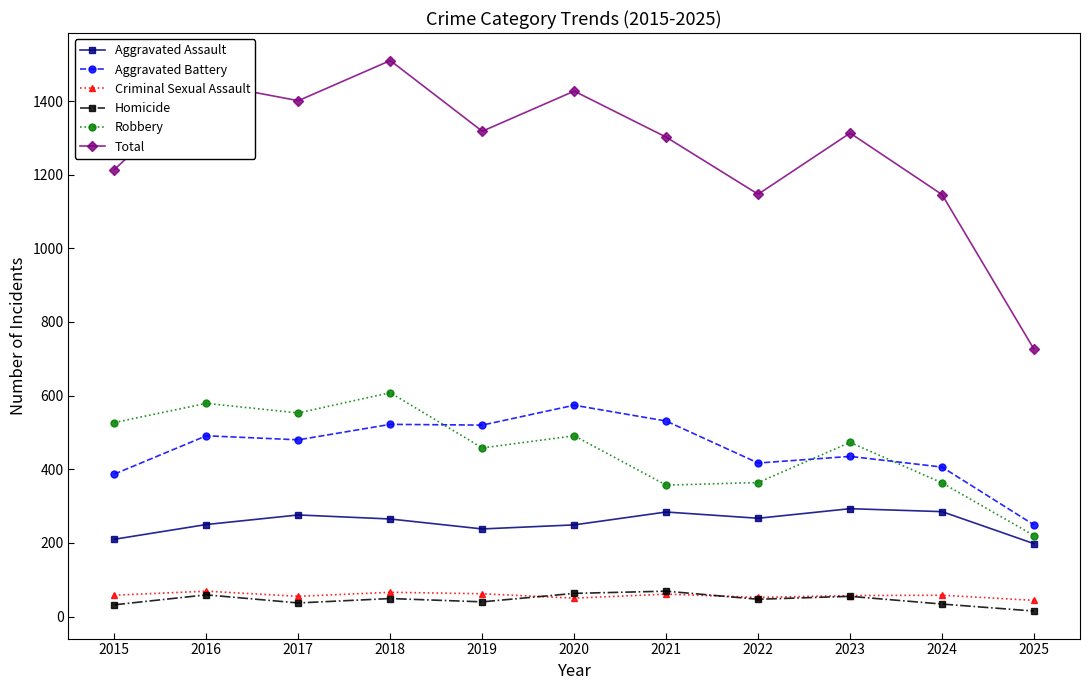

True or false: Aggravated Battery and Criminal Sexual Assault cross at least once.

False